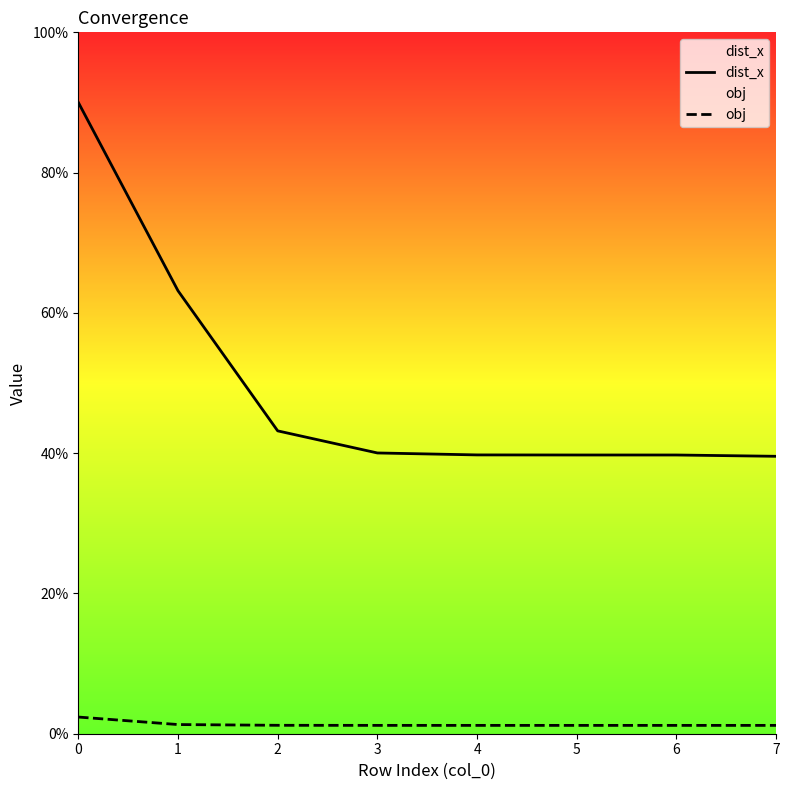

What is the sum of all dist_x values?

4.0